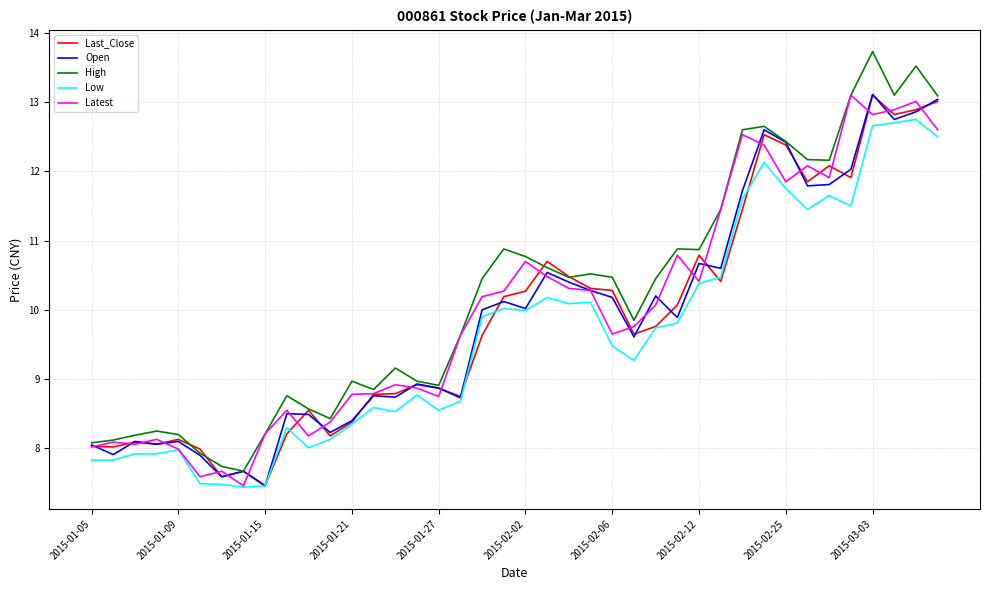

True or false: Low and High cross at least once.

False